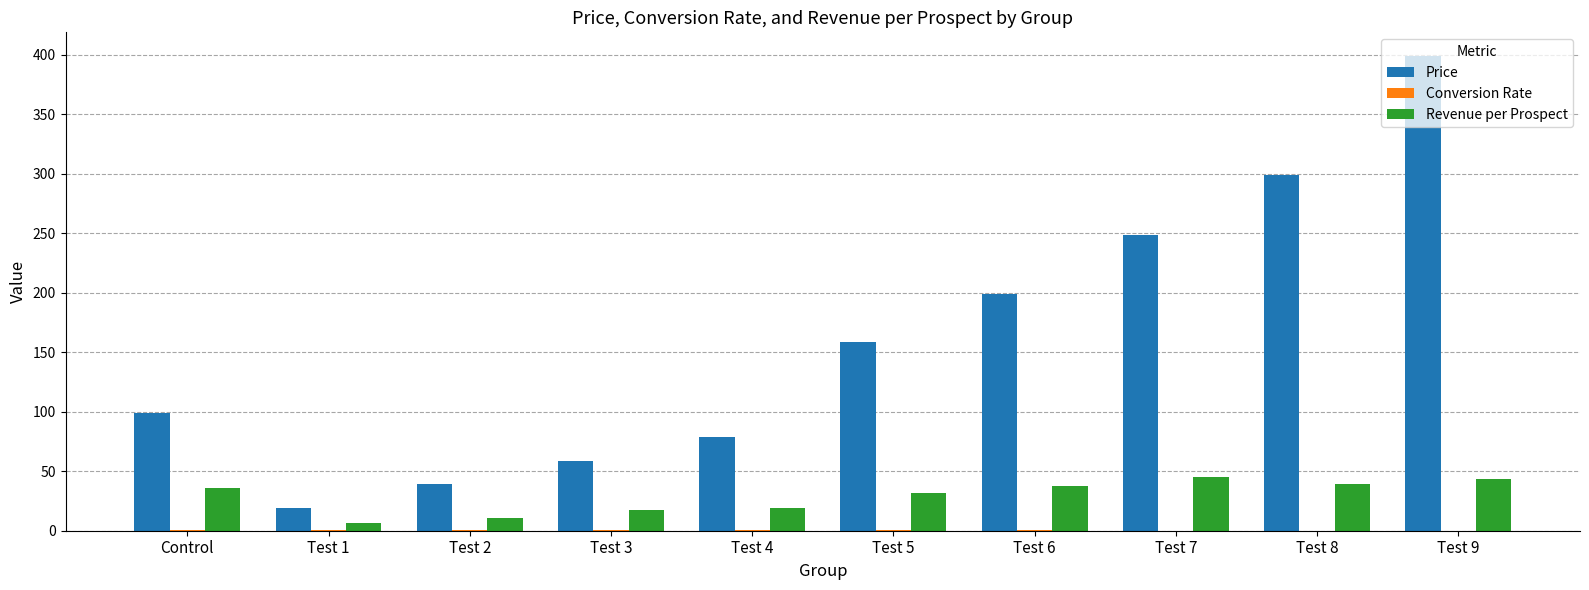

The value of Revenue per Prospect at Test 8 is 58.4. True or false?

False